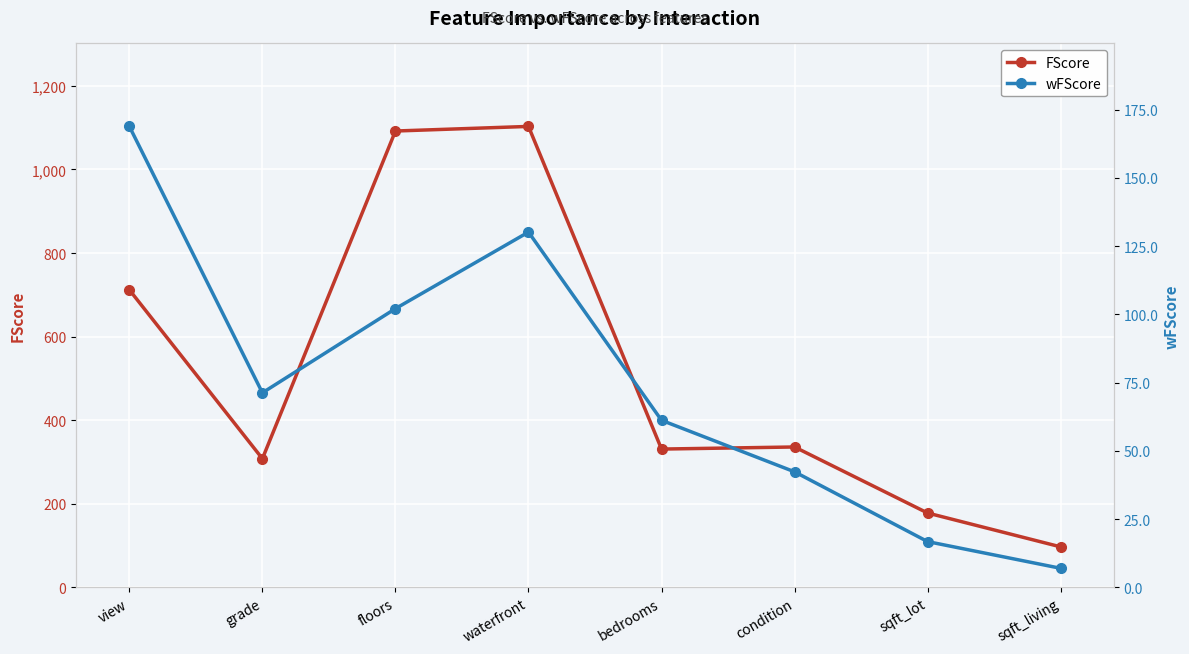

What is the difference between the maximum and minimum values in the FScore series?

1006.0